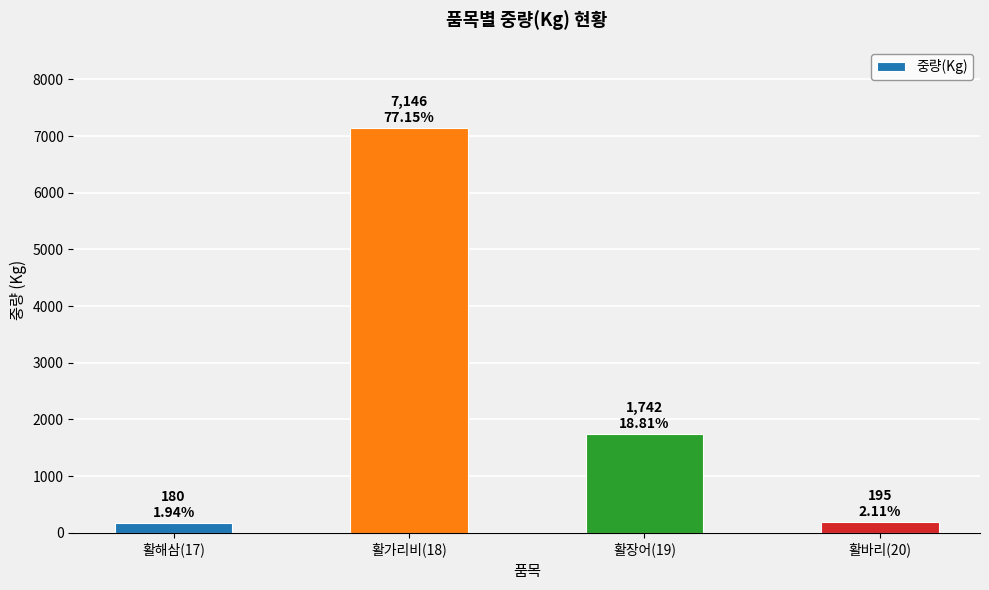

What is the sum of all values?

9263